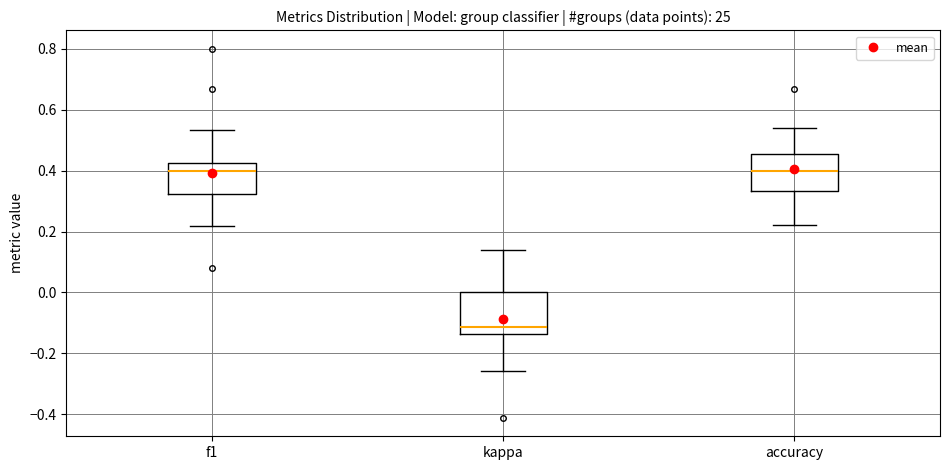

Where does the lower whisker of the box for kappa end on the y-axis? The values are not printed on the chart, so give them approximately, as read against the axis.

-0.26